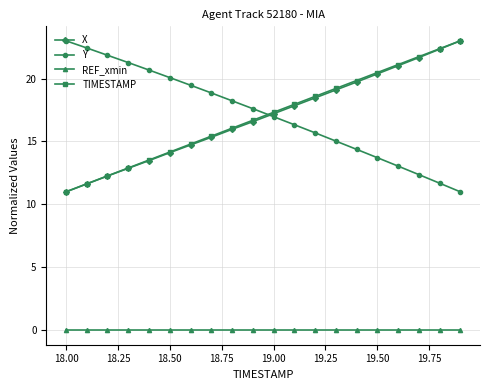

What is the maximum value shown in the chart?

23.0